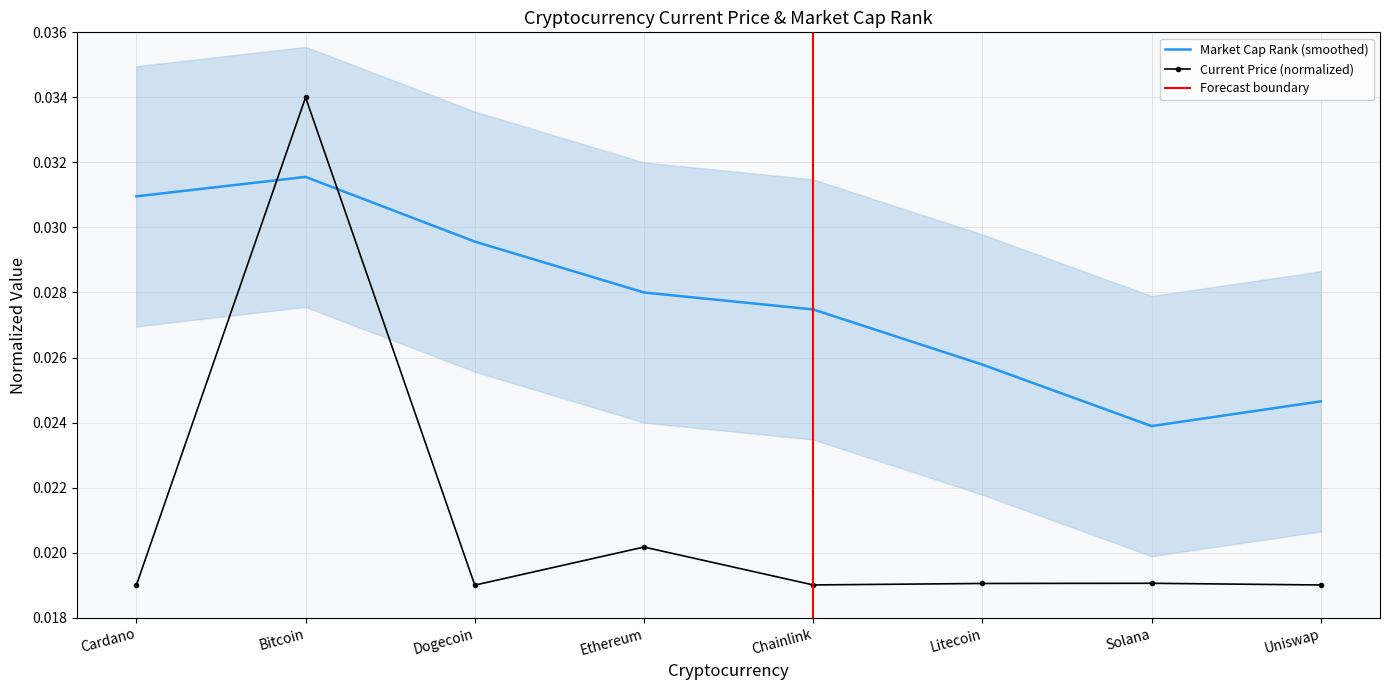

The chart shows a value of 0.0 at Chainlink. True or false?

False